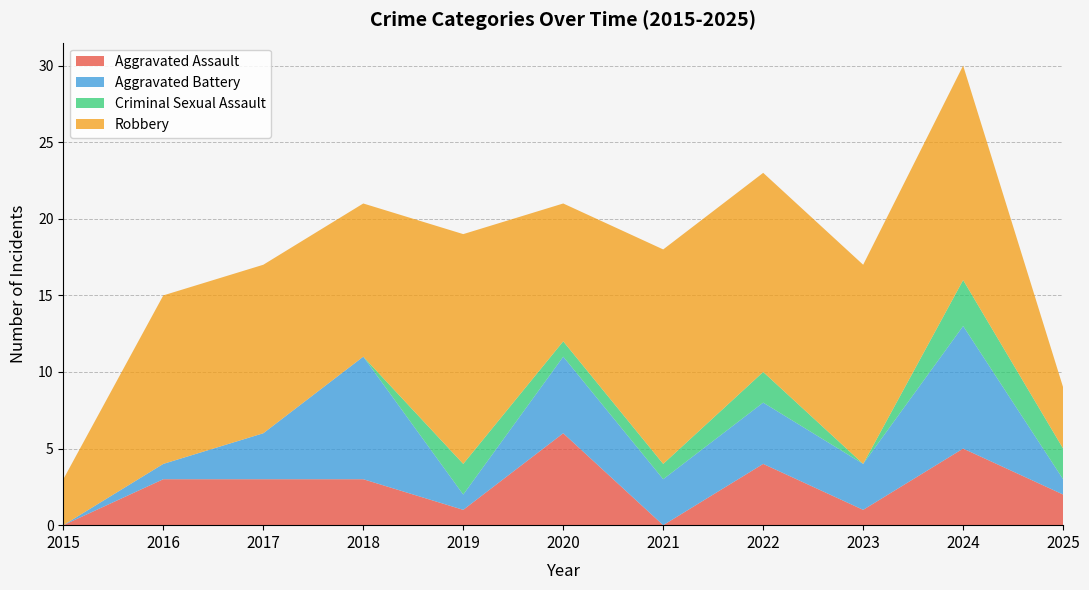

Reading left to right, what are all the values shown in this chart?

Aggravated Assault: 2015=0	2016=3	2017=3	2018=3	2019=1	2020=6	2021=0	2022=4	2023=1	2024=5	2025=2
Aggravated Battery: 2015=0	2016=1	2017=3	2018=8	2019=1	2020=5	2021=3	2022=4	2023=3	2024=8	2025=1
Criminal Sexual Assault: 2015=0	2016=0	2017=0	2018=0	2019=2	2020=1	2021=1	2022=2	2023=0	2024=3	2025=2
Robbery: 2015=3	2016=11	2017=11	2018=10	2019=15	2020=9	2021=14	2022=13	2023=13	2024=14	2025=4